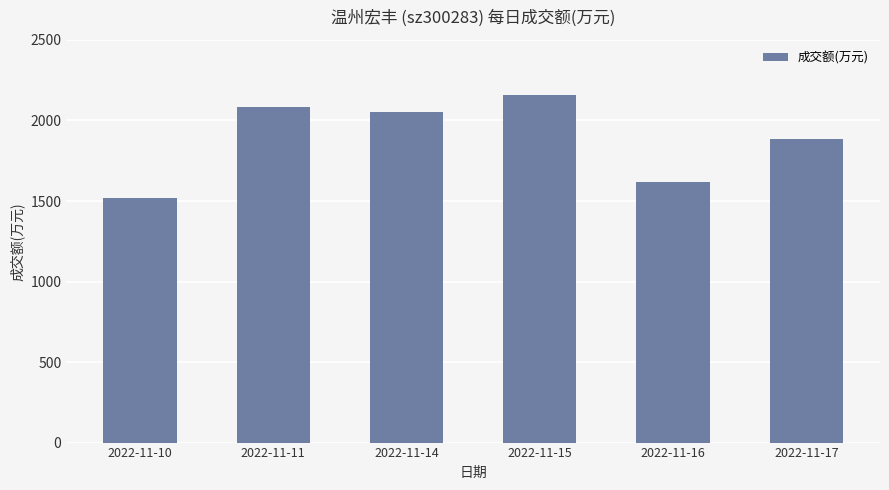

What is the value of the 2nd bar from the left?

2084